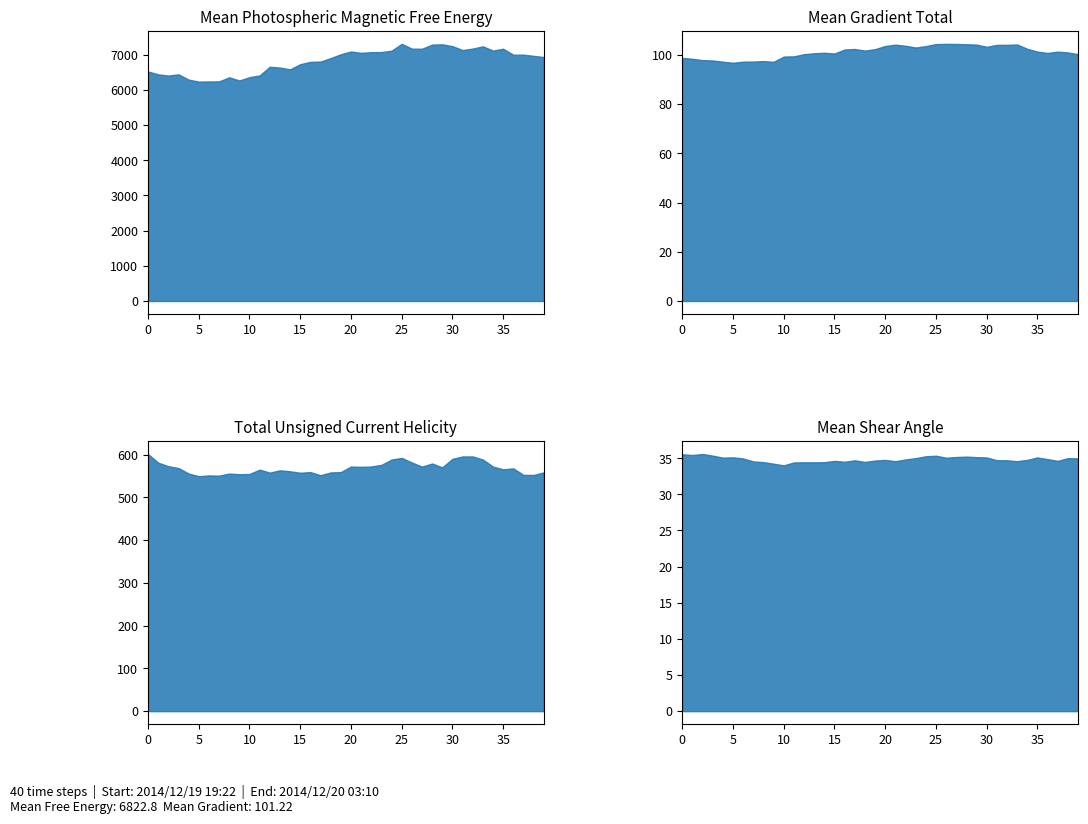

Count the number of categories in the chart.

40